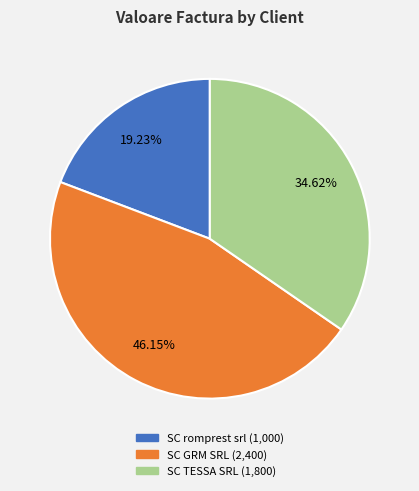

To the nearest percent, what is the average slice percentage?

33%